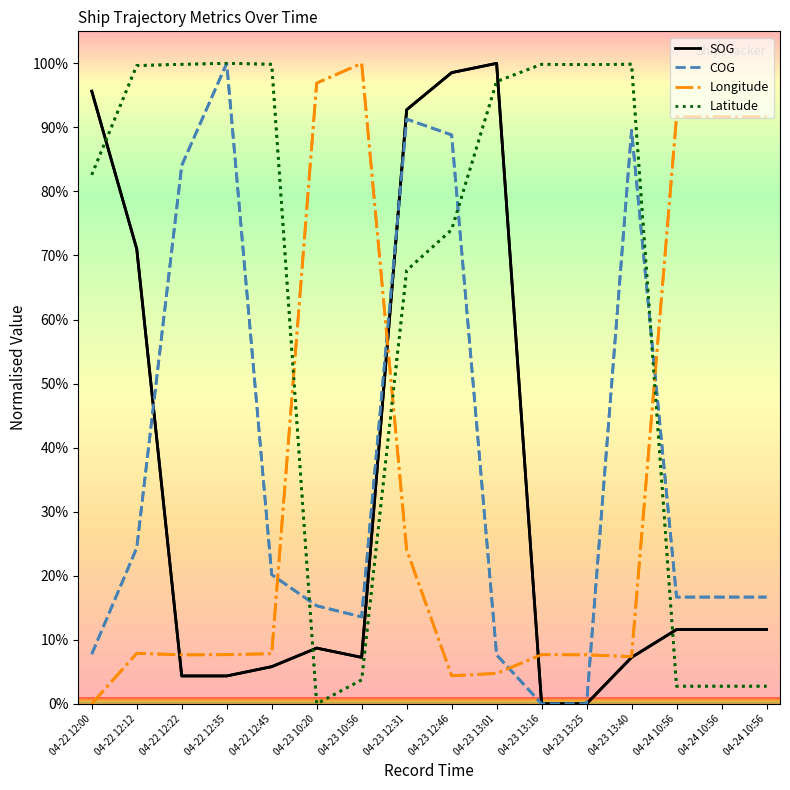

What are all the series names shown in the legend?

SOG, COG, Longitude, Latitude